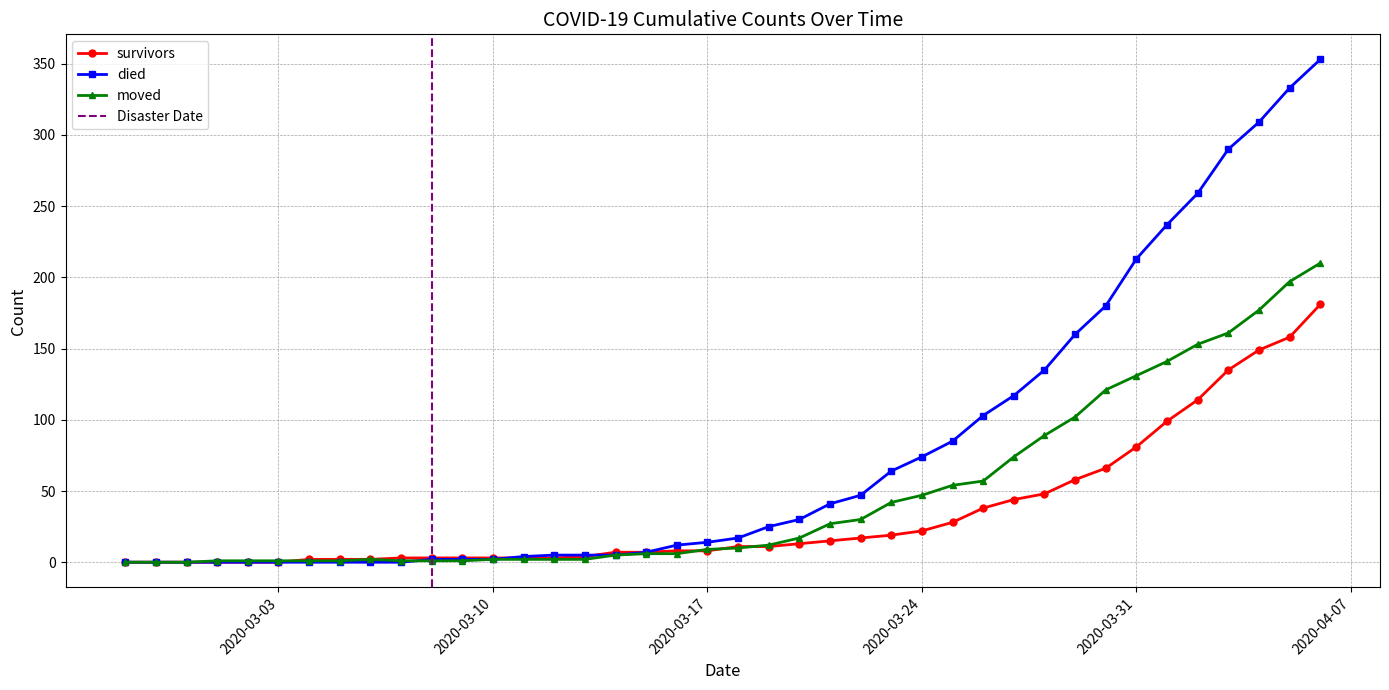

Reading right to left, extract all data points from this chart.

survivors: 181	158	149	135	114	99	81	66	58	48	44	38	28	22	19	17	15	13	11	11	8	8	7	7	4	3	3	3	3	3	3	2	2	2	0	0	0	0	0	0
died: 353	333	309	290	259	237	213	180	160	135	117	103	85	74	64	47	41	30	25	17	14	12	7	5	5	5	4	2	2	2	0	0	0	0	0	0	0	0	0	0
moved: 210	197	177	161	153	141	131	121	102	89	74	57	54	47	42	30	27	17	12	10	9	6	6	5	2	2	2	2	1	1	1	2	1	1	1	1	1	0	0	0